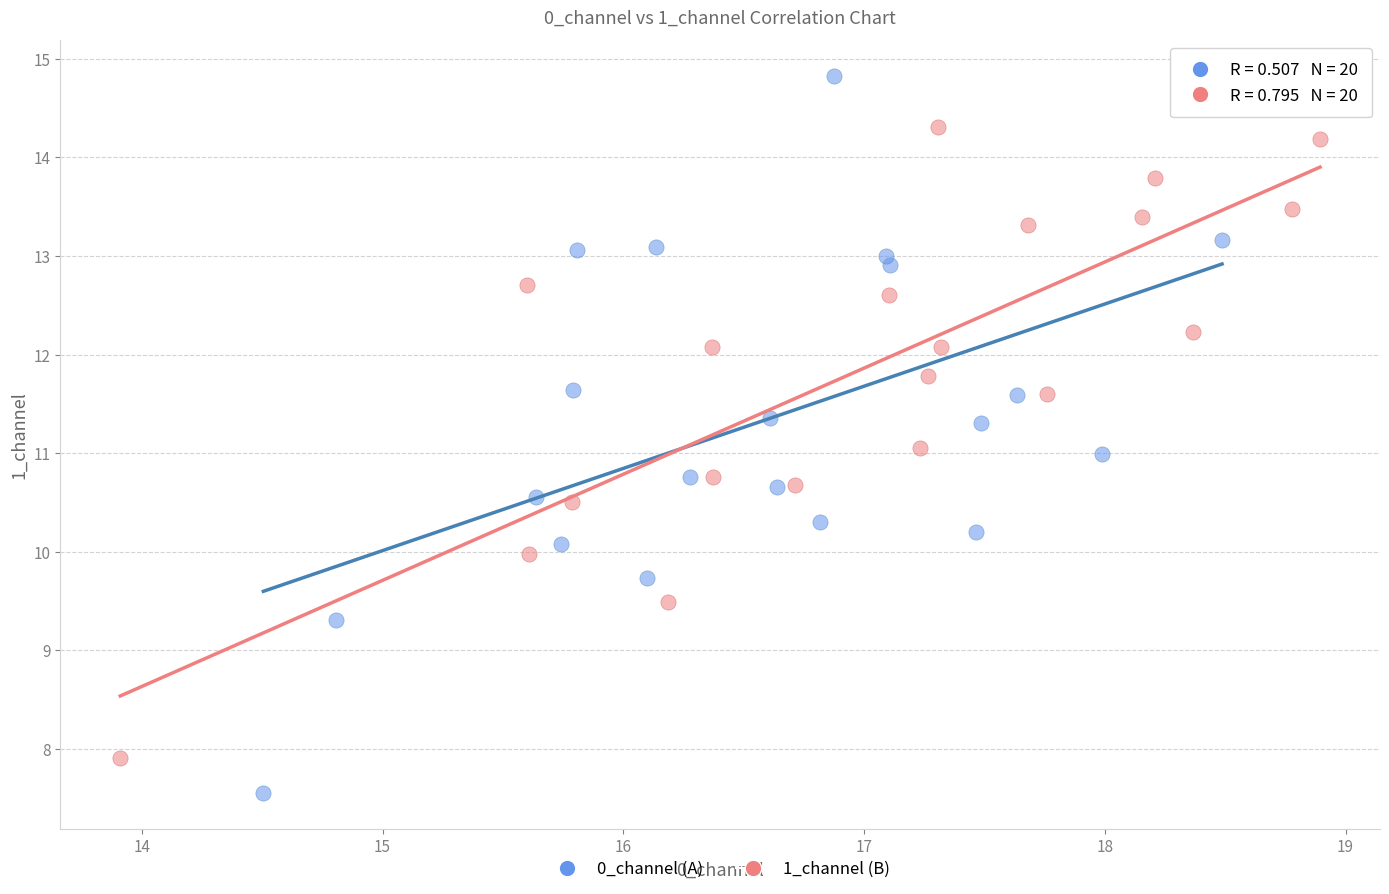

Which series reaches the maximum Y coordinate?

0_channel (A)